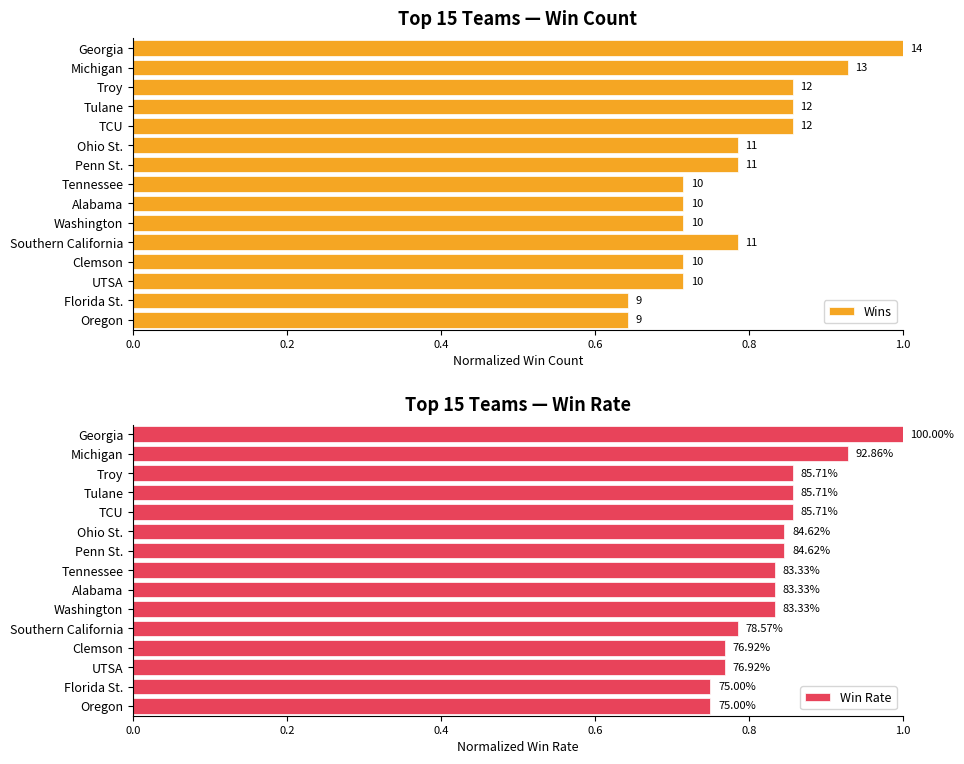

What is the sum of the Wins values at Washington and Tennessee?

1.4